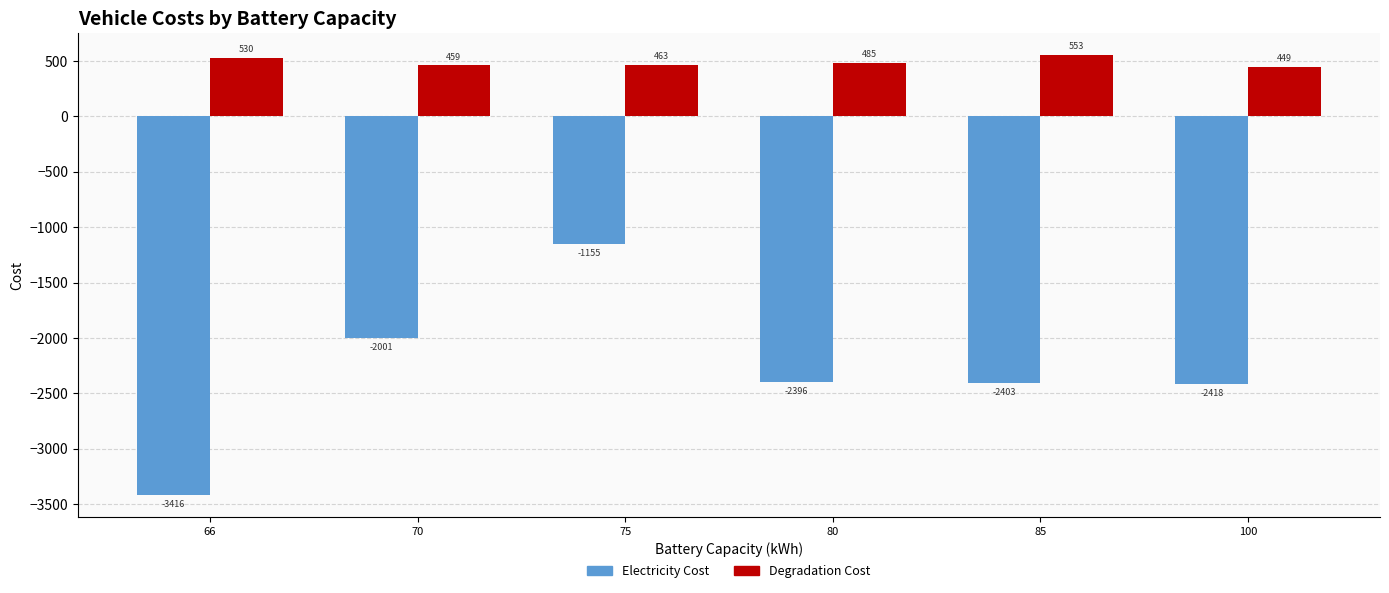

Which category has the lowest value across all series?

66